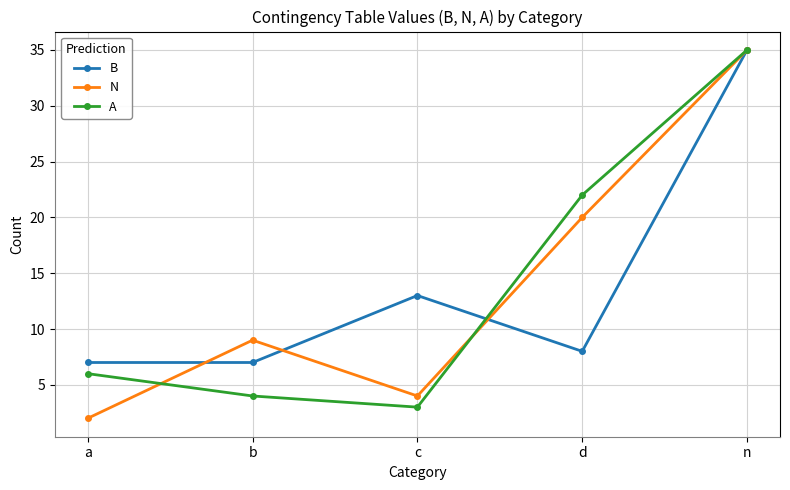

Is it true that N equals 9 at b?

True